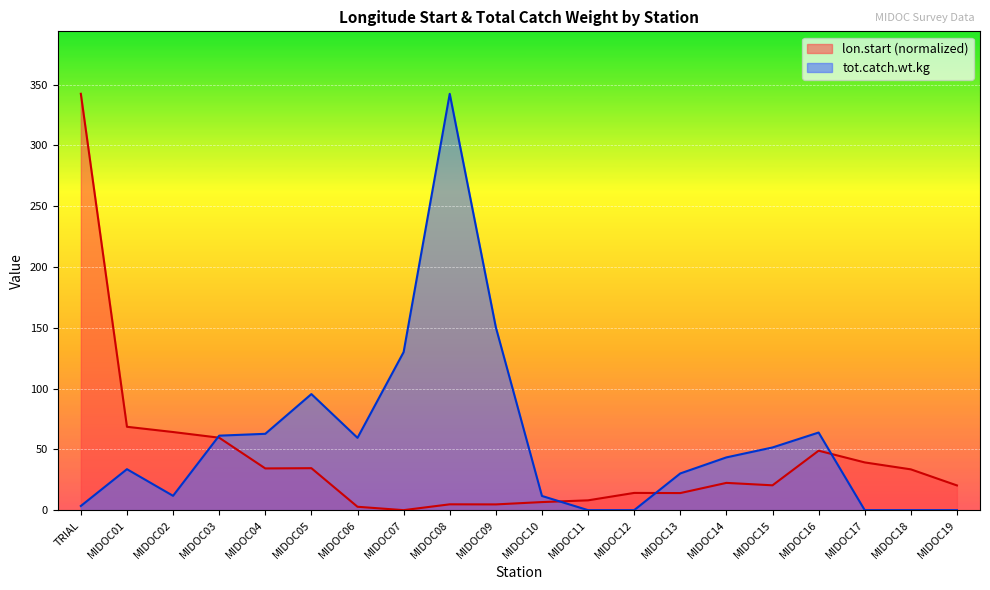

How many positive values does the lon.start series have?

19